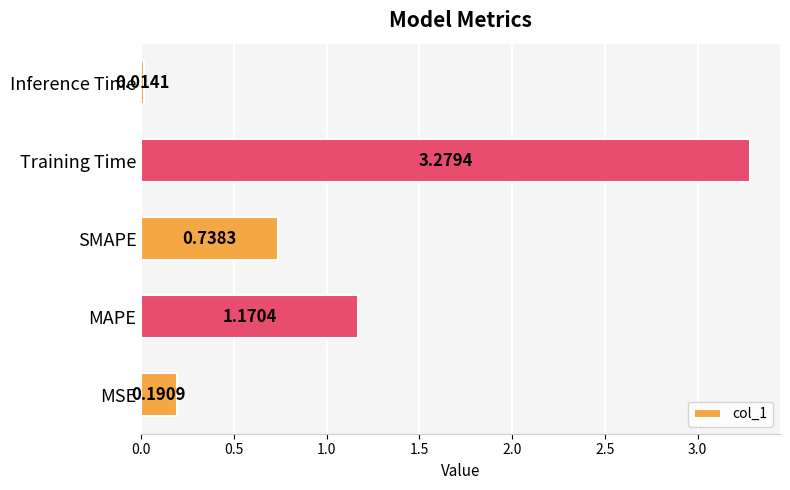

What is the sum of all values?

5.4